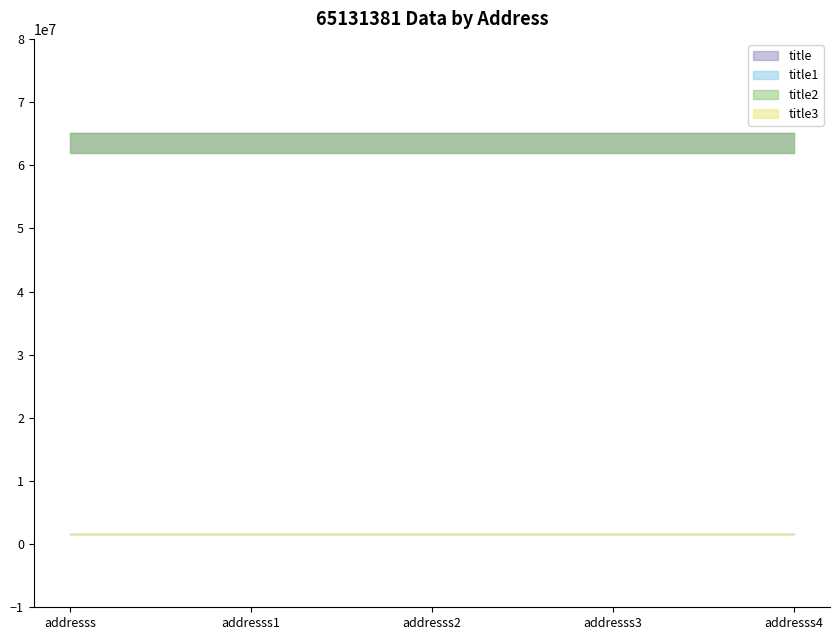

Which has a higher value, addresss1 or addresss3?

addresss1